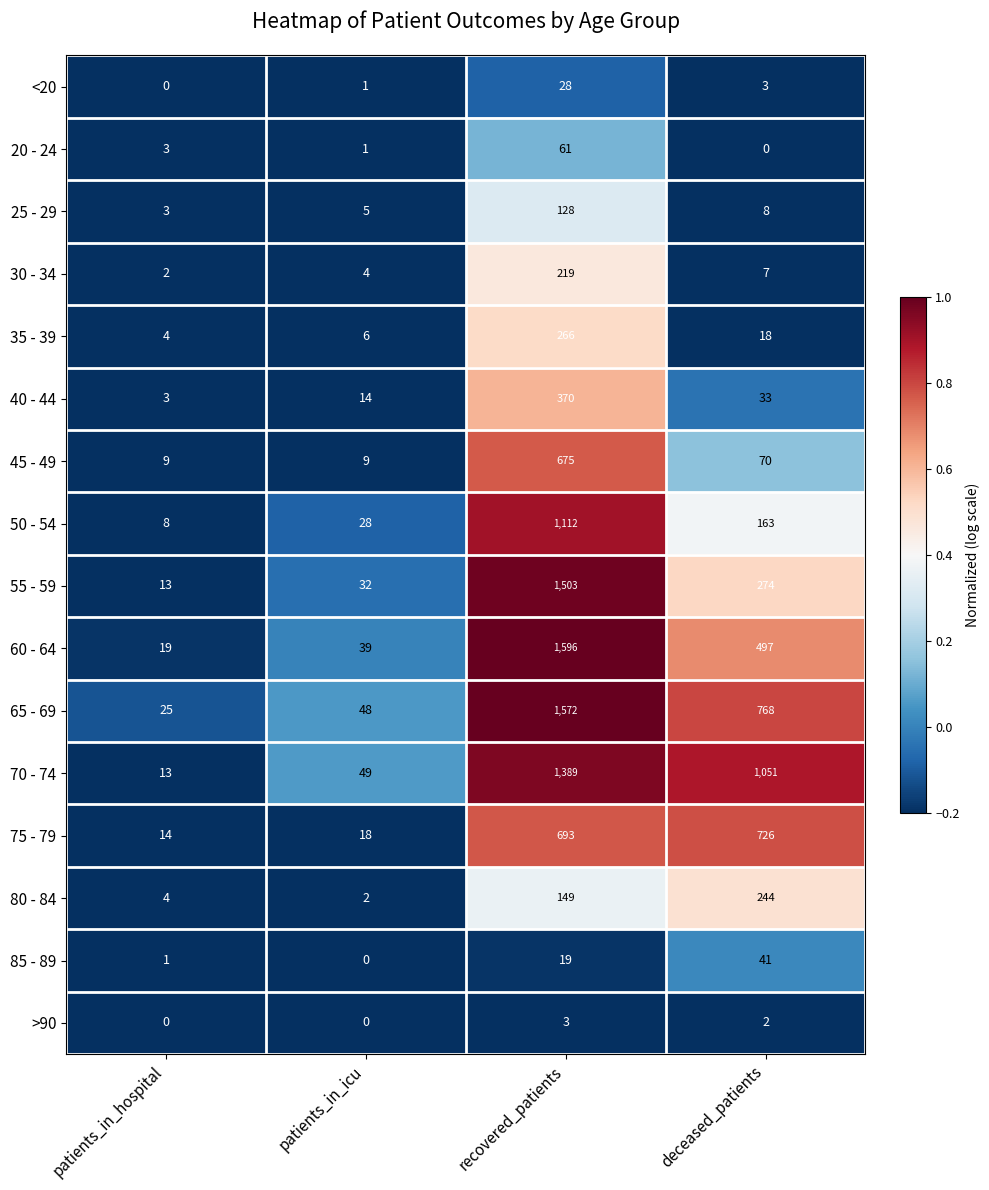

The 40 - 44 series shows 3 at patients_in_hospital. True or false?

True